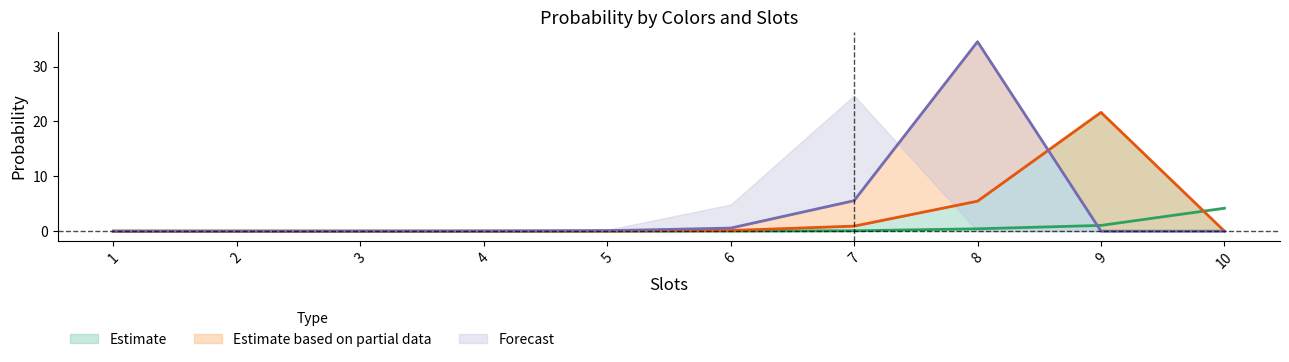

Where do Colors=4 and Colors=5 first cross each other?

8 and 9